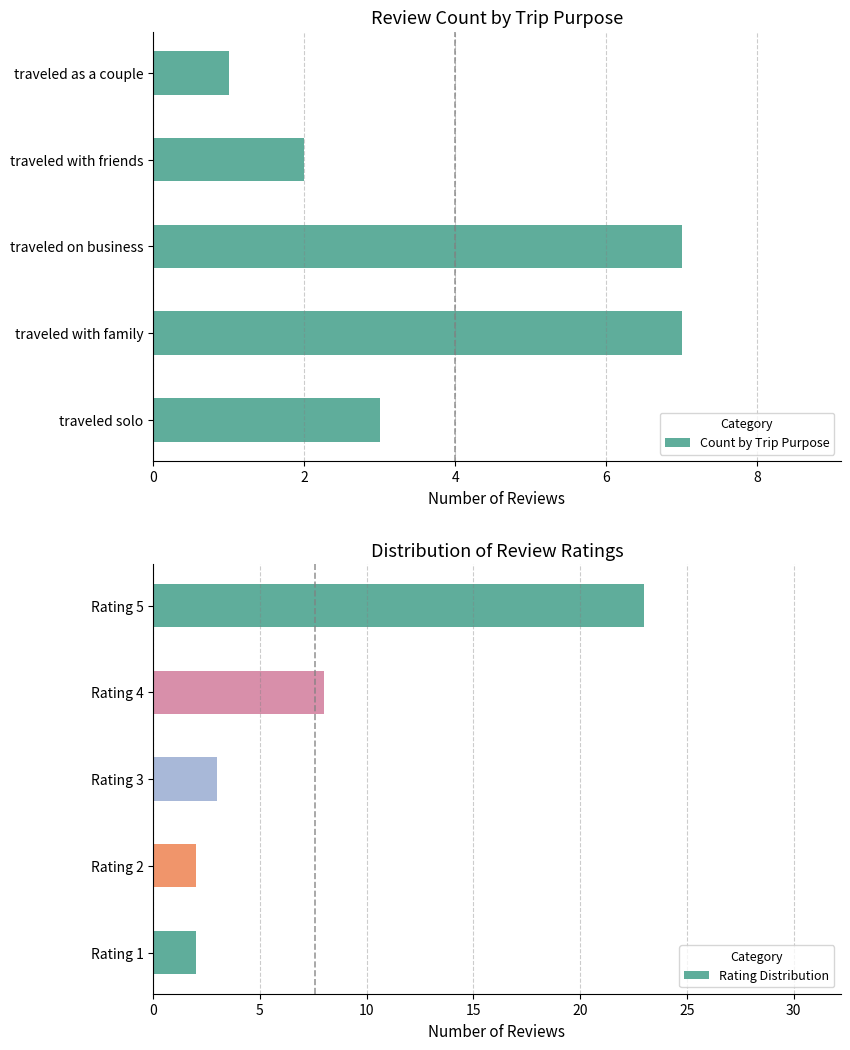

What is the difference between the maximum and second lowest values in the Count by Trip Purpose series?

5